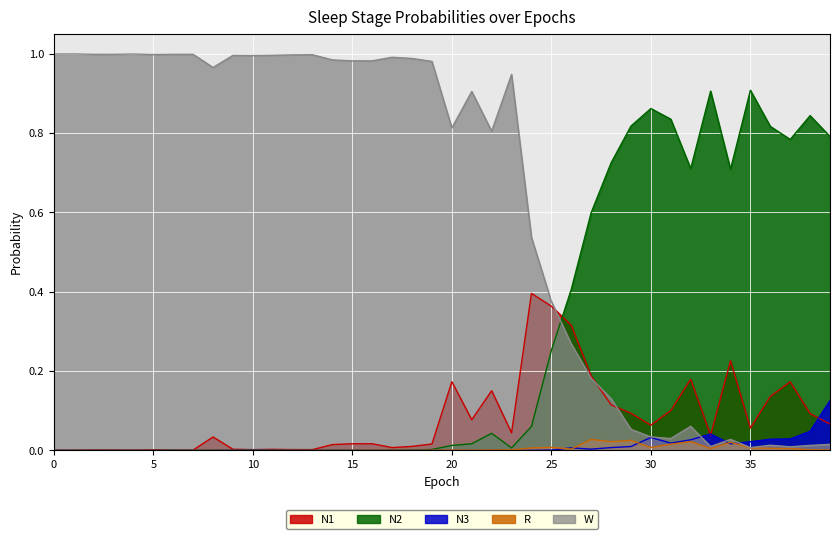

Reading left to right, transcribe all the data shown in this chart.

N1: 0=0.0	1=0.0	2=0.0	3=0.0	4=0.0	5=0.0	6=0.0	7=0.0	8=0.0	9=0.0	10=0.0	11=0.0	12=0.0	13=0.0	14=0.0	15=0.0	16=0.0	17=0.0	18=0.0	19=0.0	20=0.2	21=0.1	22=0.2	23=0.0	24=0.4	25=0.4	26=0.3	27=0.2	28=0.1	29=0.1	30=0.1	31=0.1	32=0.2	33=0.0	34=0.2	35=0.1	36=0.1	37=0.2	38=0.1	39=0.1
N2: 0=0.0	1=0.0	2=0.0	3=0.0	4=0.0	5=0.0	6=0.0	7=0.0	8=0.0	9=0.0	10=0.0	11=0.0	12=0.0	13=0.0	14=0.0	15=0.0	16=0.0	17=0.0	18=0.0	19=0.0	20=0.0	21=0.0	22=0.0	23=0.0	24=0.1	25=0.3	26=0.4	27=0.6	28=0.7	29=0.8	30=0.9	31=0.8	32=0.7	33=0.9	34=0.7	35=0.9	36=0.8	37=0.8	38=0.8	39=0.8
N3: 0=0.0	1=0.0	2=0.0	3=0.0	4=0.0	5=0.0	6=0.0	7=0.0	8=0.0	9=0.0	10=0.0	11=0.0	12=0.0	13=0.0	14=0.0	15=0.0	16=0.0	17=0.0	18=0.0	19=0.0	20=0.0	21=0.0	22=0.0	23=0.0	24=0.0	25=0.0	26=0.0	27=0.0	28=0.0	29=0.0	30=0.0	31=0.0	32=0.0	33=0.0	34=0.0	35=0.0	36=0.0	37=0.0	38=0.0	39=0.1
R: 0=0.0	1=0.0	2=0.0	3=0.0	4=0.0	5=0.0	6=0.0	7=0.0	8=0.0	9=0.0	10=0.0	11=0.0	12=0.0	13=0.0	14=0.0	15=0.0	16=0.0	17=0.0	18=0.0	19=0.0	20=0.0	21=0.0	22=0.0	23=0.0	24=0.0	25=0.0	26=0.0	27=0.0	28=0.0	29=0.0	30=0.0	31=0.0	32=0.0	33=0.0	34=0.0	35=0.0	36=0.0	37=0.0	38=0.0	39=0.0
W: 0=1.0	1=1.0	2=1.0	3=1.0	4=1.0	5=1.0	6=1.0	7=1.0	8=1.0	9=1.0	10=1.0	11=1.0	12=1.0	13=1.0	14=1.0	15=1.0	16=1.0	17=1.0	18=1.0	19=1.0	20=0.8	21=0.9	22=0.8	23=0.9	24=0.5	25=0.4	26=0.3	27=0.2	28=0.1	29=0.1	30=0.0	31=0.0	32=0.1	33=0.0	34=0.0	35=0.0	36=0.0	37=0.0	38=0.0	39=0.0